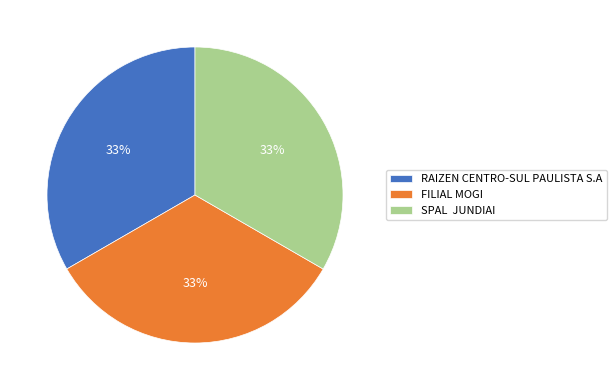

How many slices are in this pie chart?

3